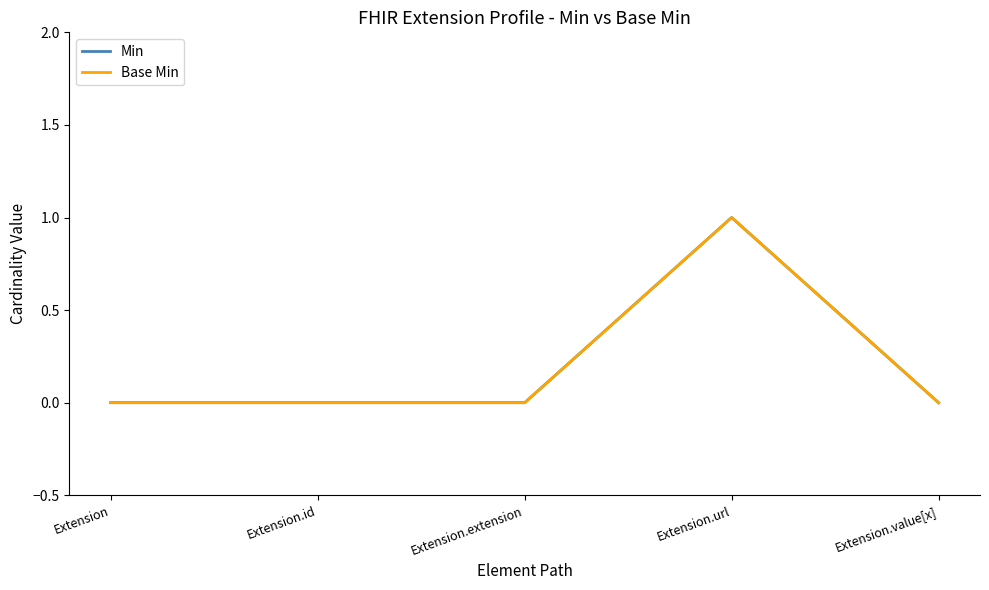

Is this an area chart (filled region under the line)?

No